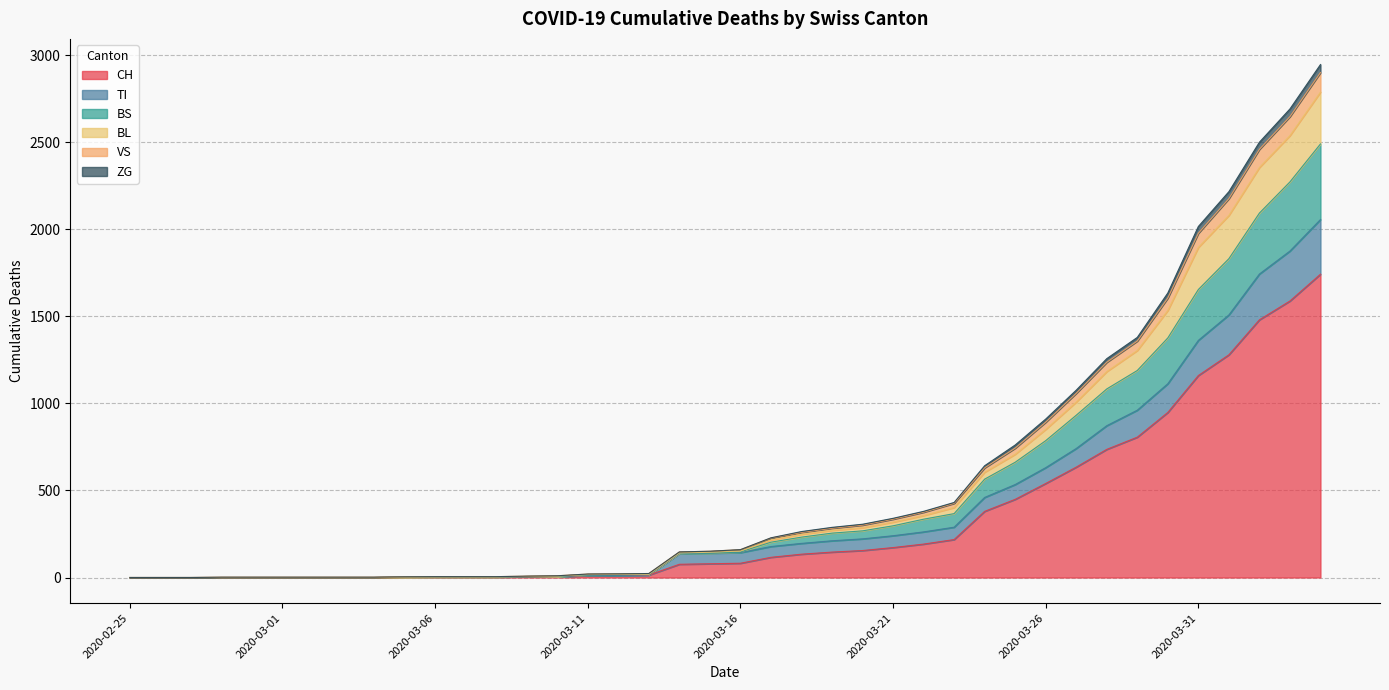

What is the label of the 23rd point from the right?

2020-03-13